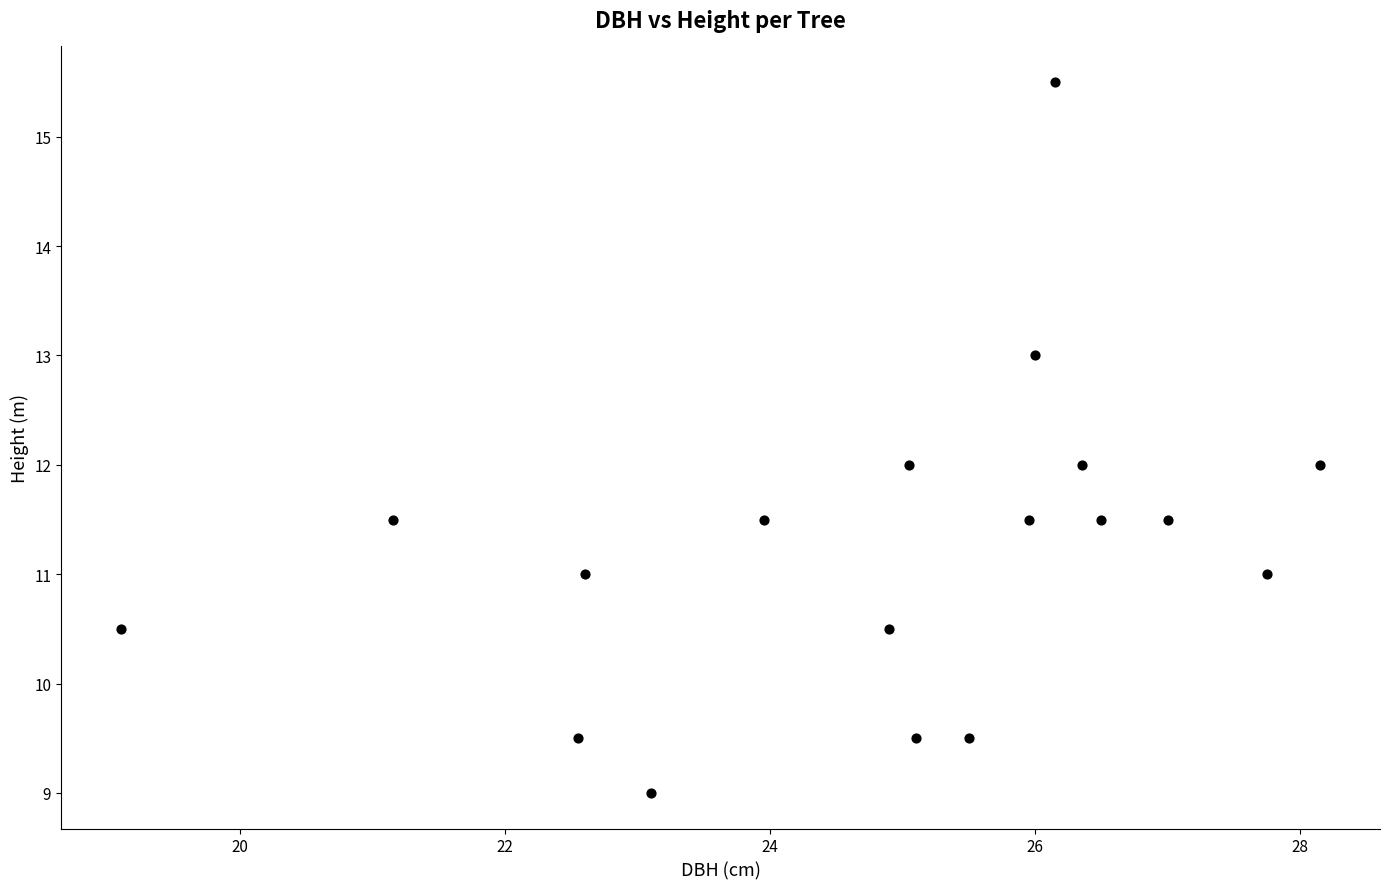

What is the range of Y values (max minus min)?

6.5